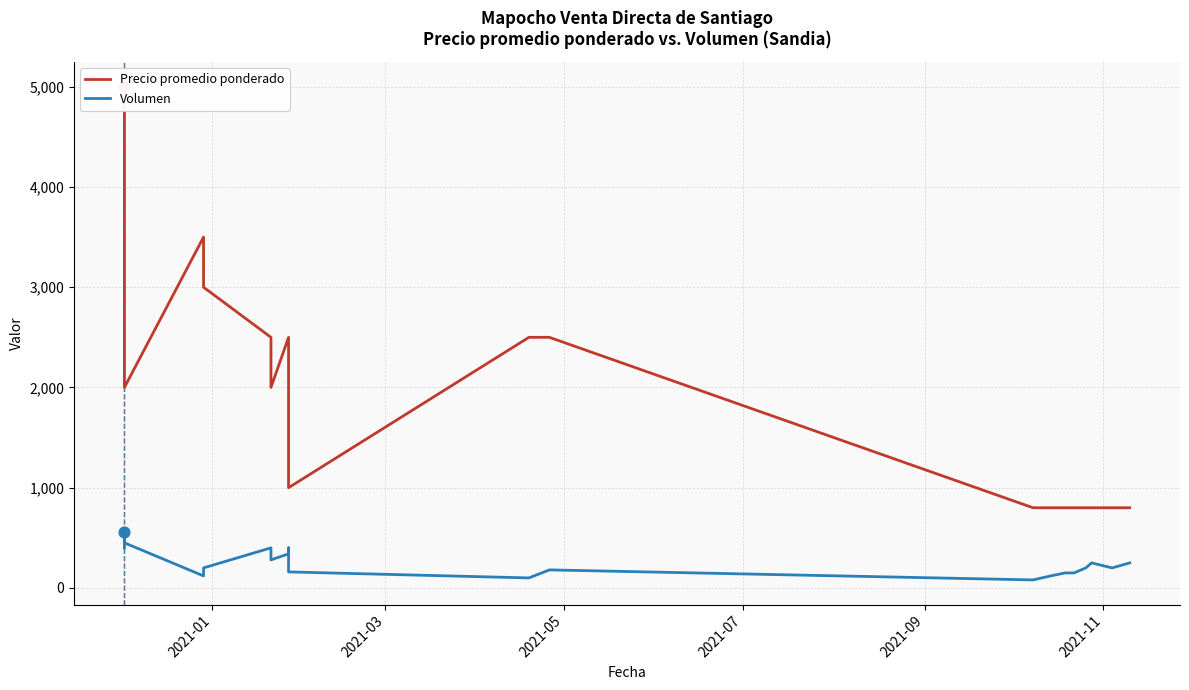

What are all the series names shown in the legend?

Precio promedio ponderado, Volumen